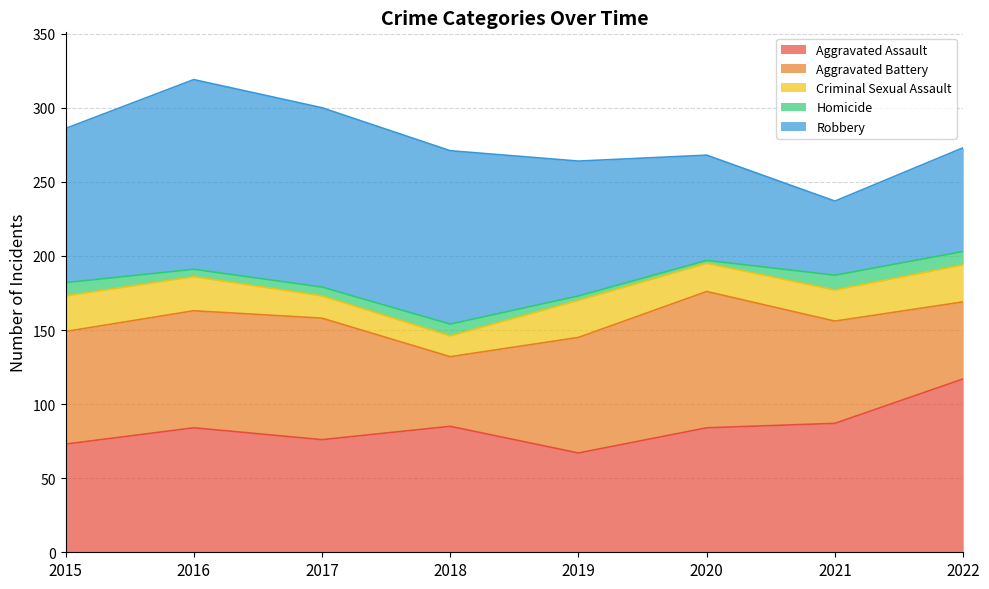

How many distinct data groups are displayed?

5